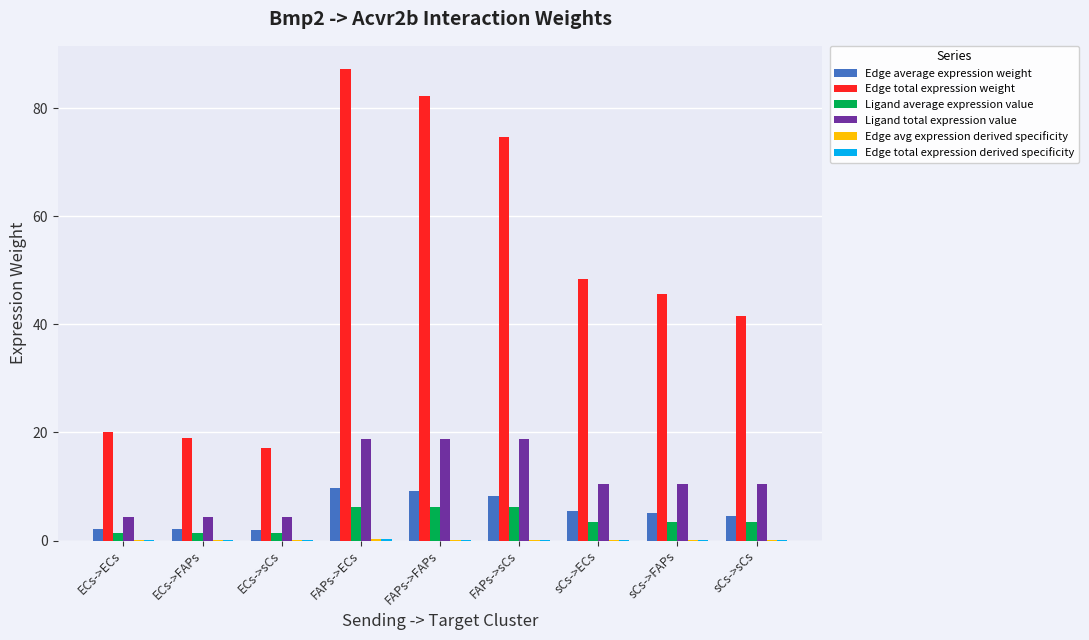

At which category is the sum across all series the highest?

FAPs->ECs